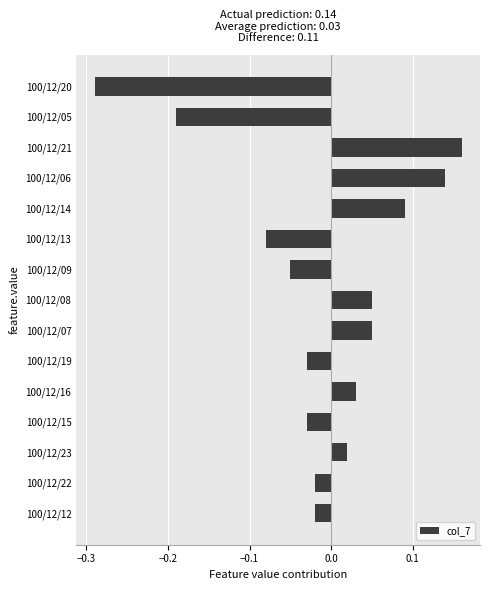

Which has a higher value, 100/12/19 or 100/12/20?

100/12/19